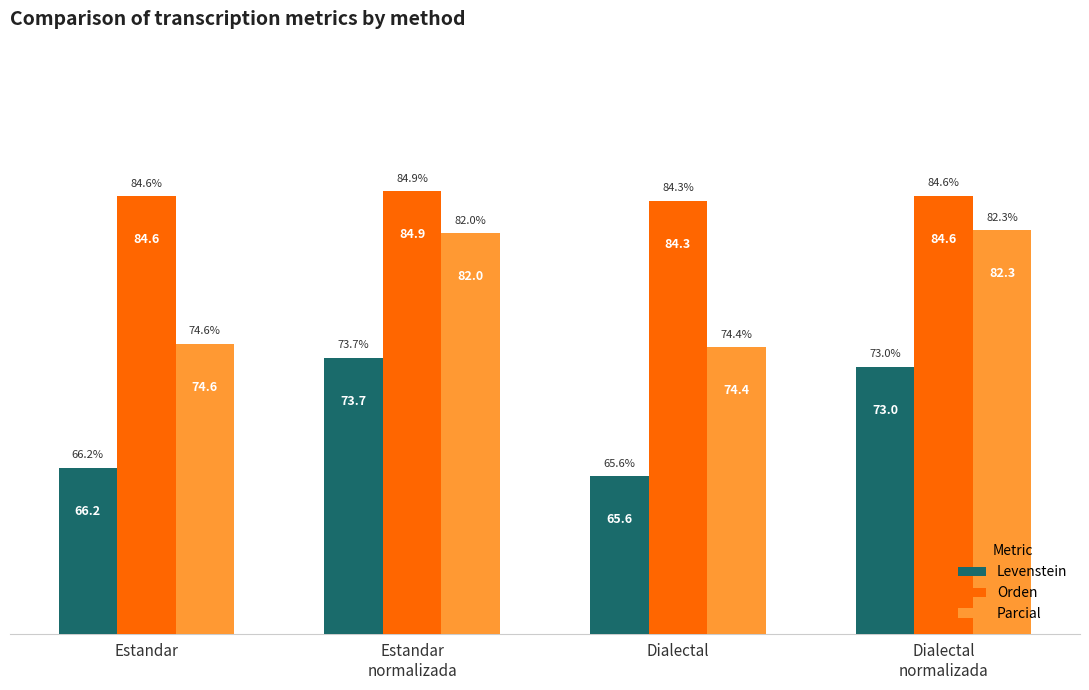

At which label is Levenstein closest to 69?

Estandar